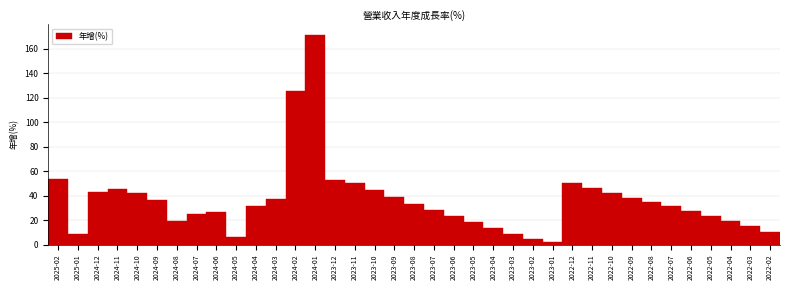

The chart shows a value of 50.1 at 2022-12. True or false?

True